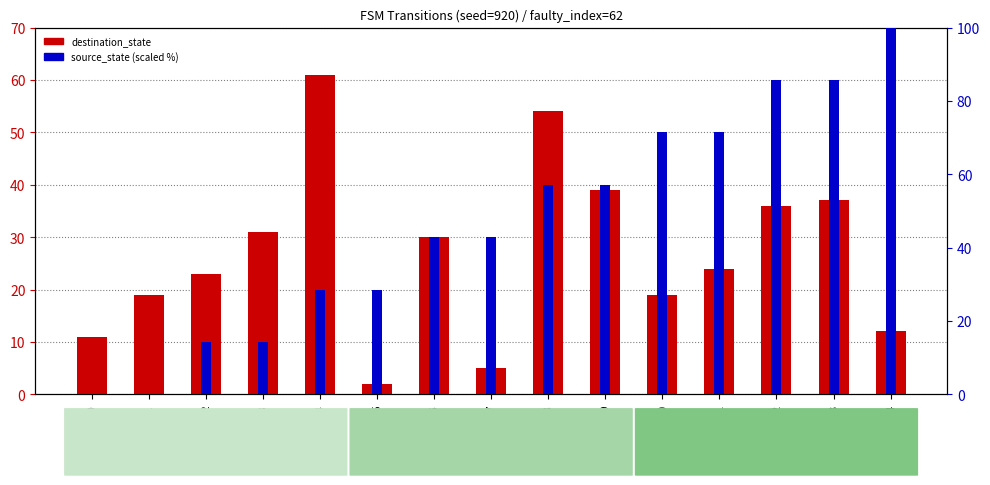

What are all the series names shown in the legend?

destination_state, source_state (scaled)